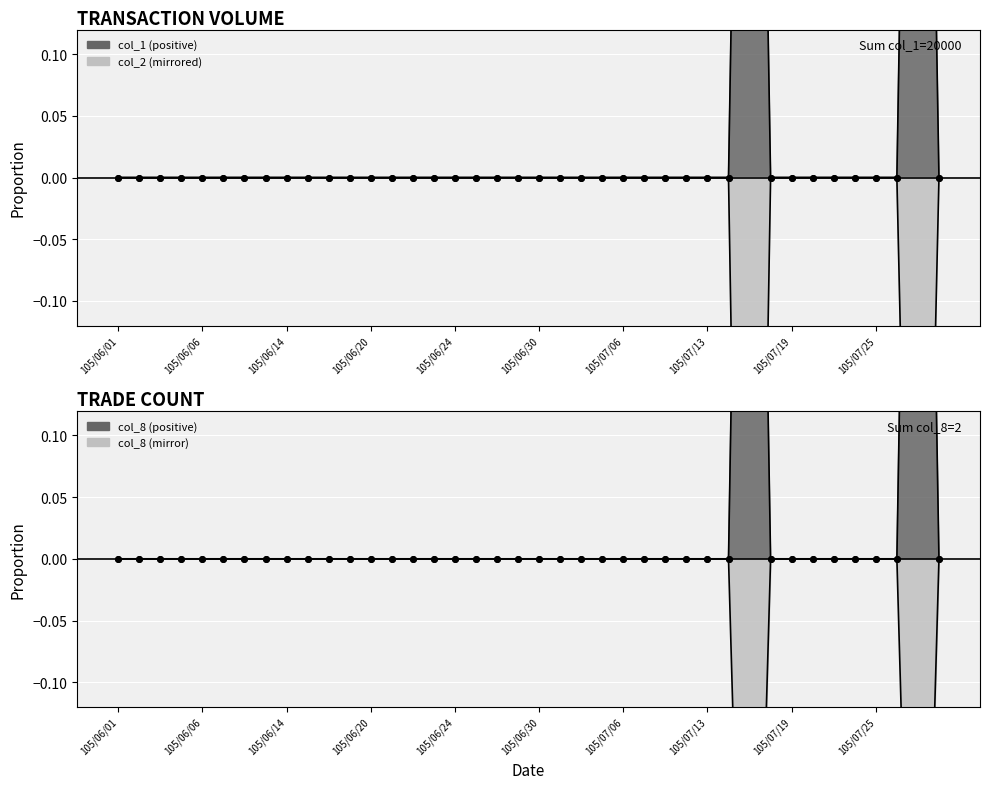

Which series has the largest total across all categories?

col_1